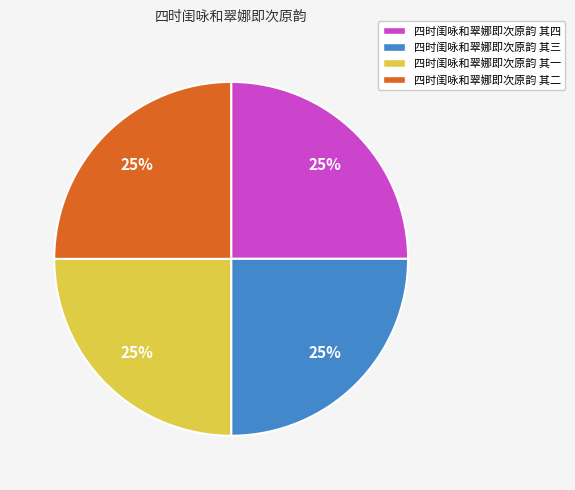

The 四时闺咏和翠娜即次原韵 其四 slice represents 13% of the pie. True or false?

False